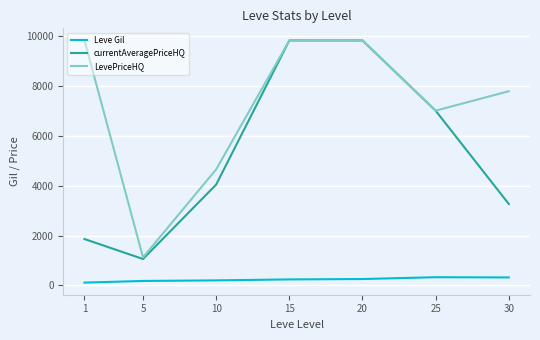

What is the greatest value displayed?

9825.0